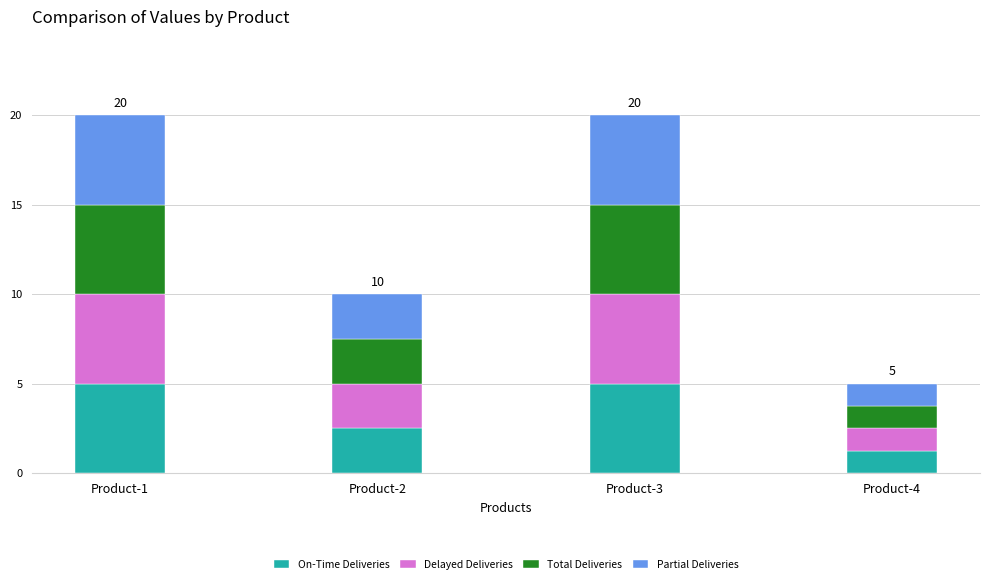

What is the maximum value for On-Time Deliveries?

5.0